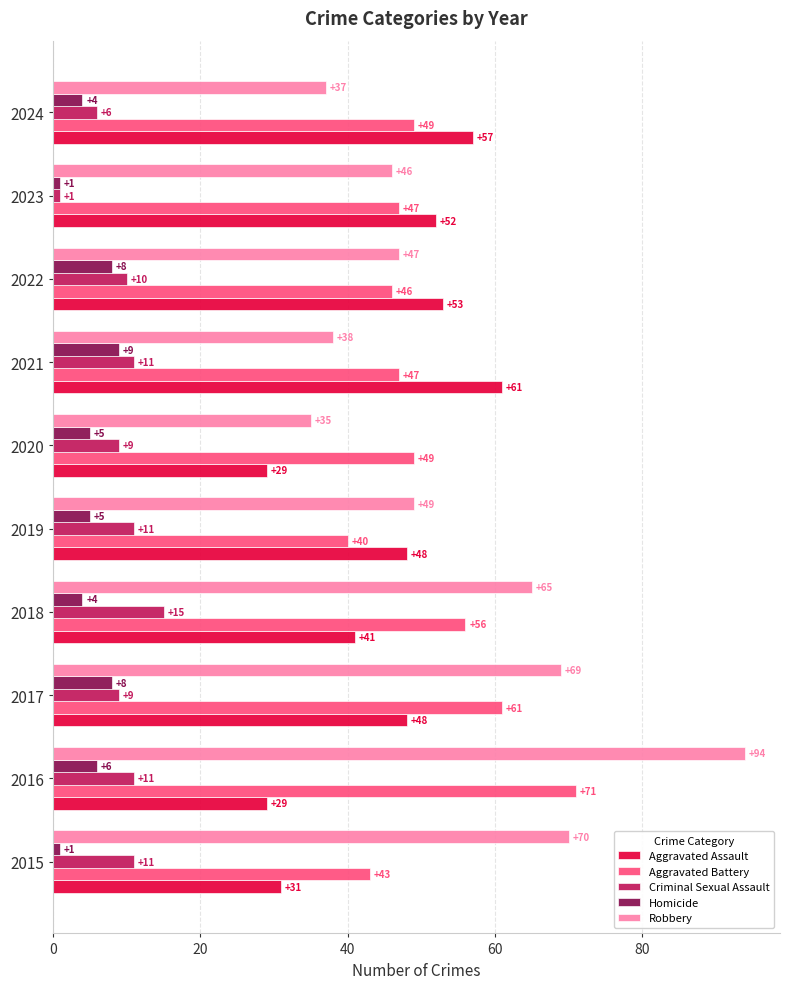

At 2018, list the series in order from smallest to largest.

Homicide, Criminal Sexual Assault, Aggravated Assault, Aggravated Battery, Robbery